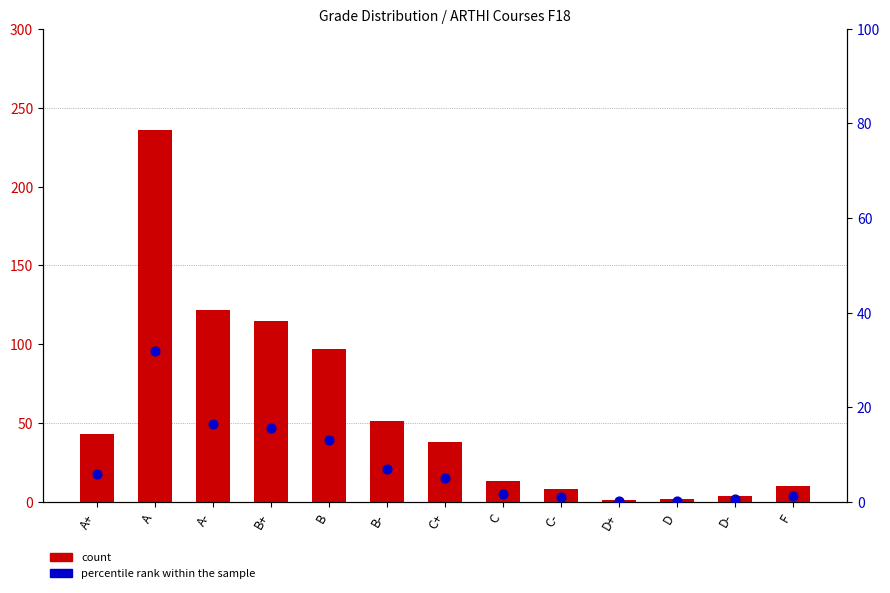

Which series contains the lowest Y value?

percentile rank within the sample